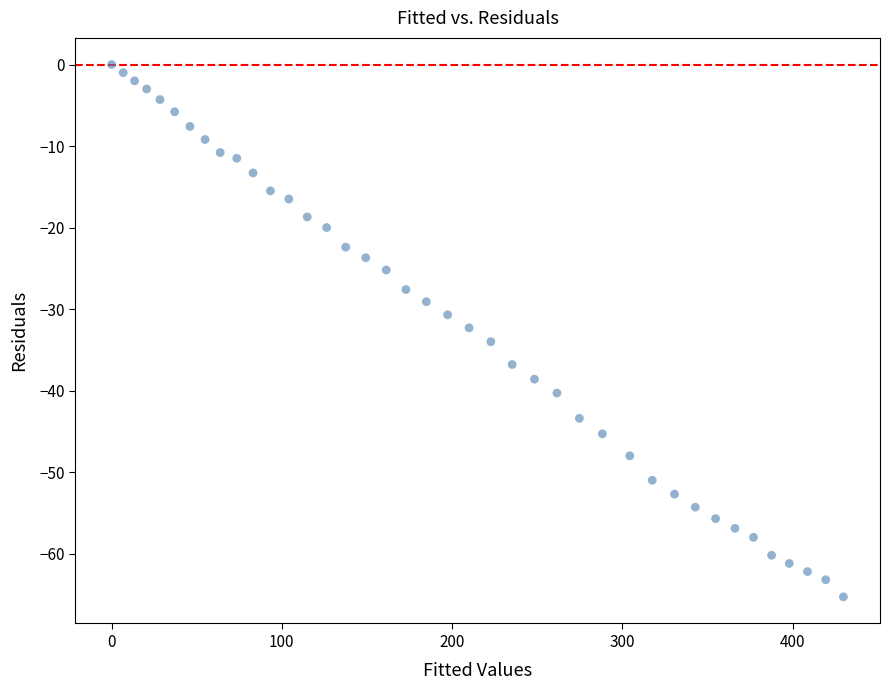

What is the range of Y values (max minus min)?

65.3